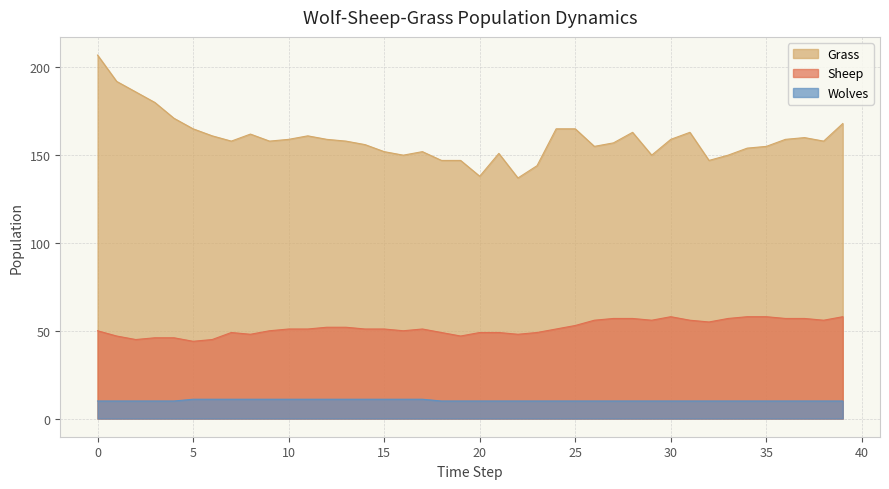

What is the value of the Grass point at the 29th from the left?

163